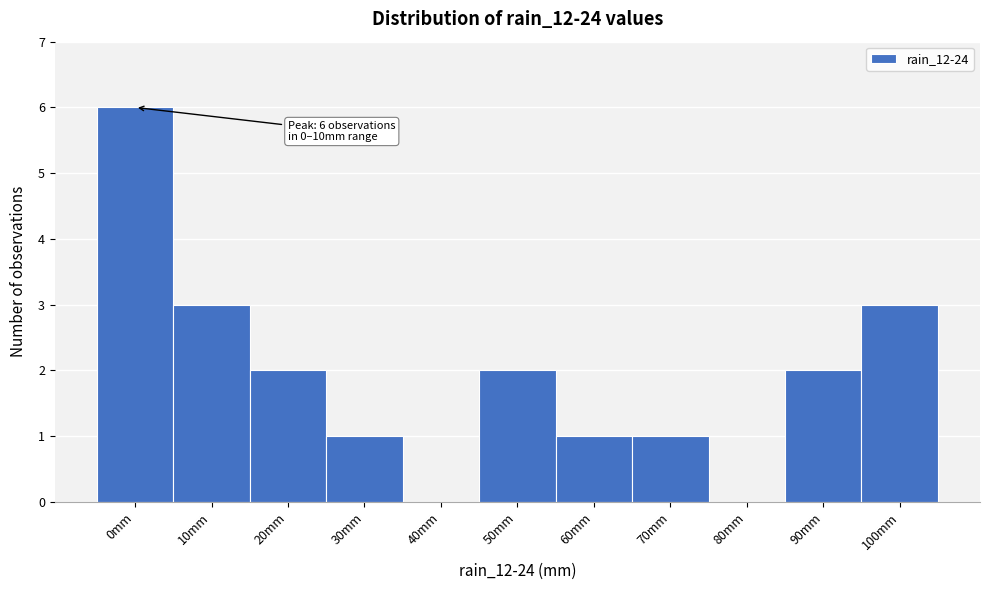

Reading left to right, extract all data points from this chart.

0mm=6	10mm=3	20mm=2	30mm=1	40mm=0	50mm=2	60mm=1	70mm=1	80mm=0	90mm=2	100mm=3